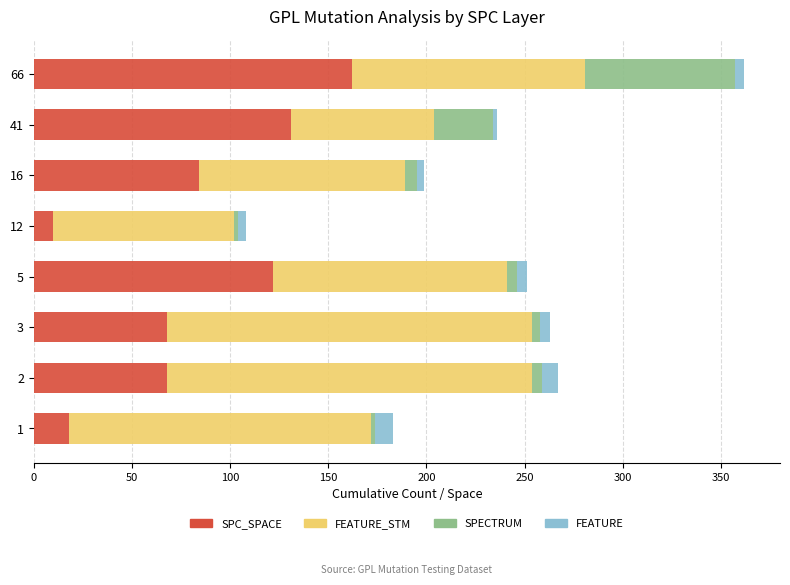

At which category is the sum across all series the highest?

66